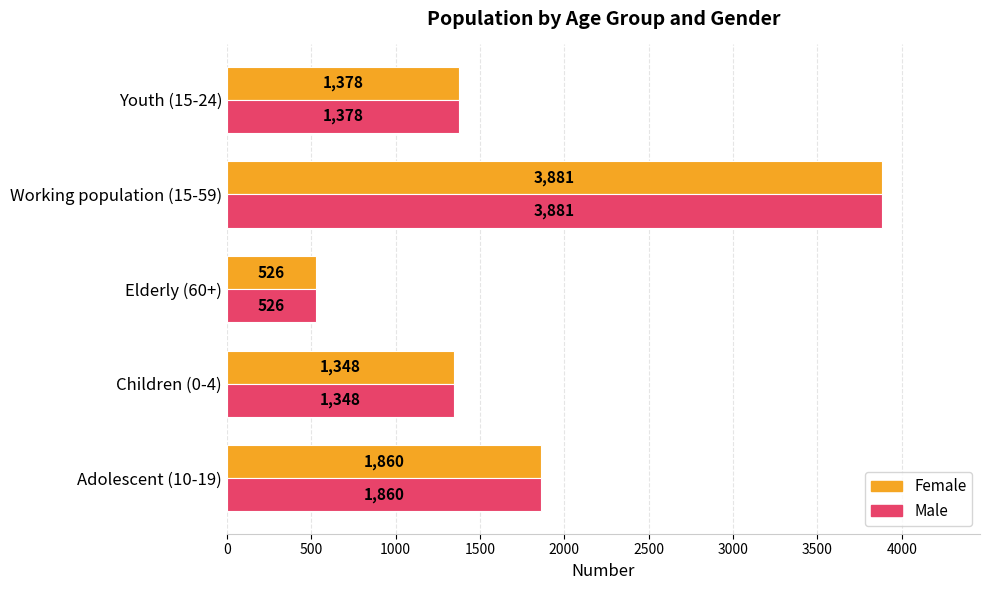

What is the total value across all series at Adolescent (10-19)?

3720